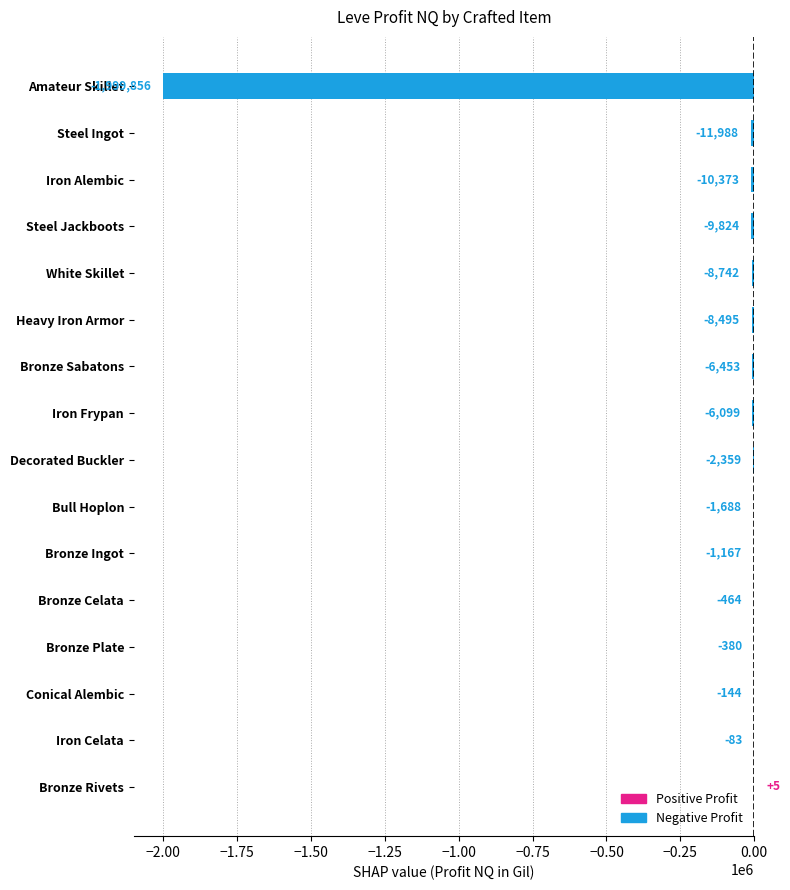

The value at Bull Hoplon is -1688.0. True or false?

True